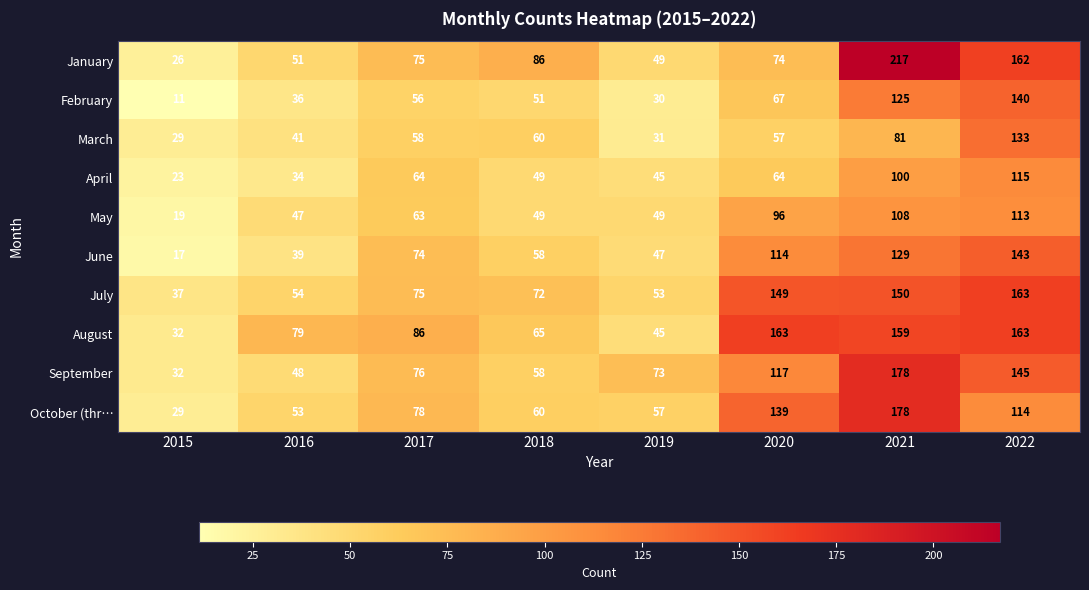

Which series changed the most between 2017 and 2022?

July